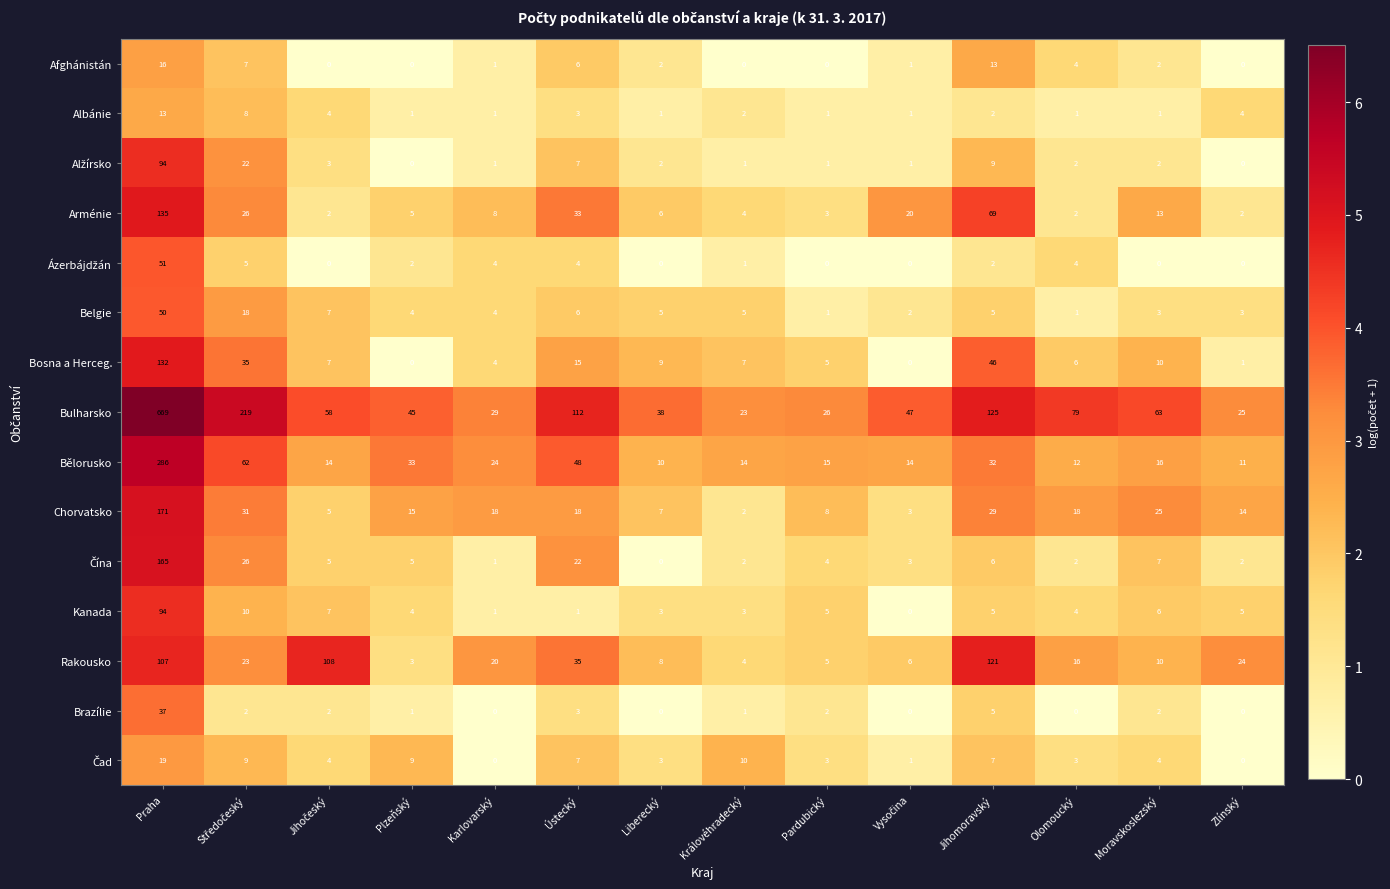

At which category does the chart reach its peak across all series?

Praha